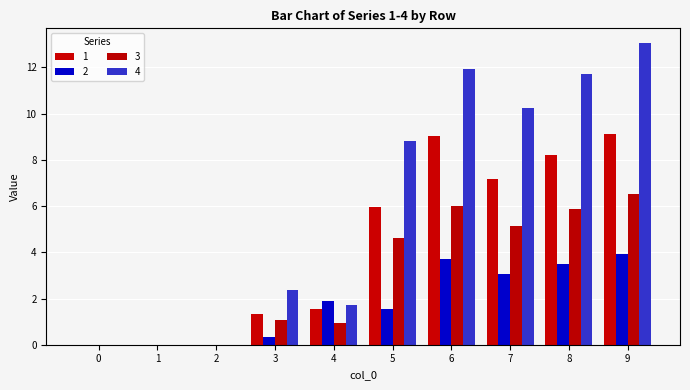

Which series has the largest total across all categories?

4